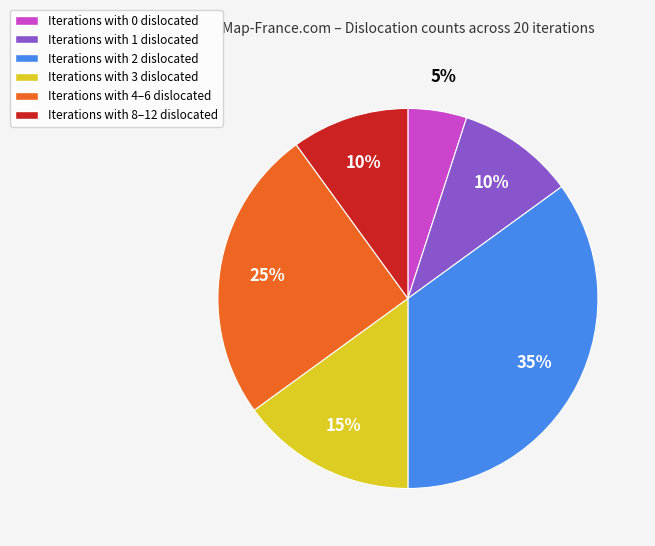

Is the sum of Iterations with 3 dislocated and Iterations with 1 dislocated greater than half?

No